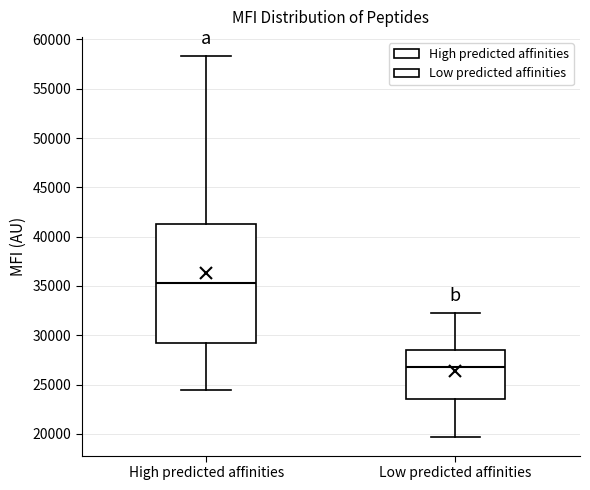

Which box's median line is the highest?

High predicted affinities